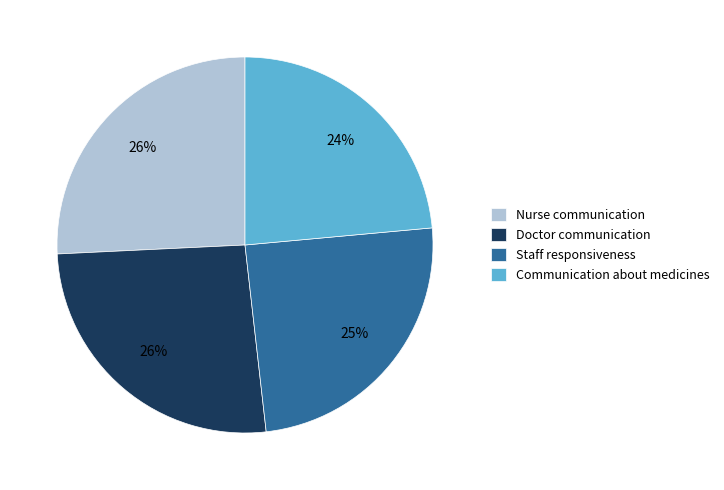

To the nearest percent, what is the average slice percentage?

25%